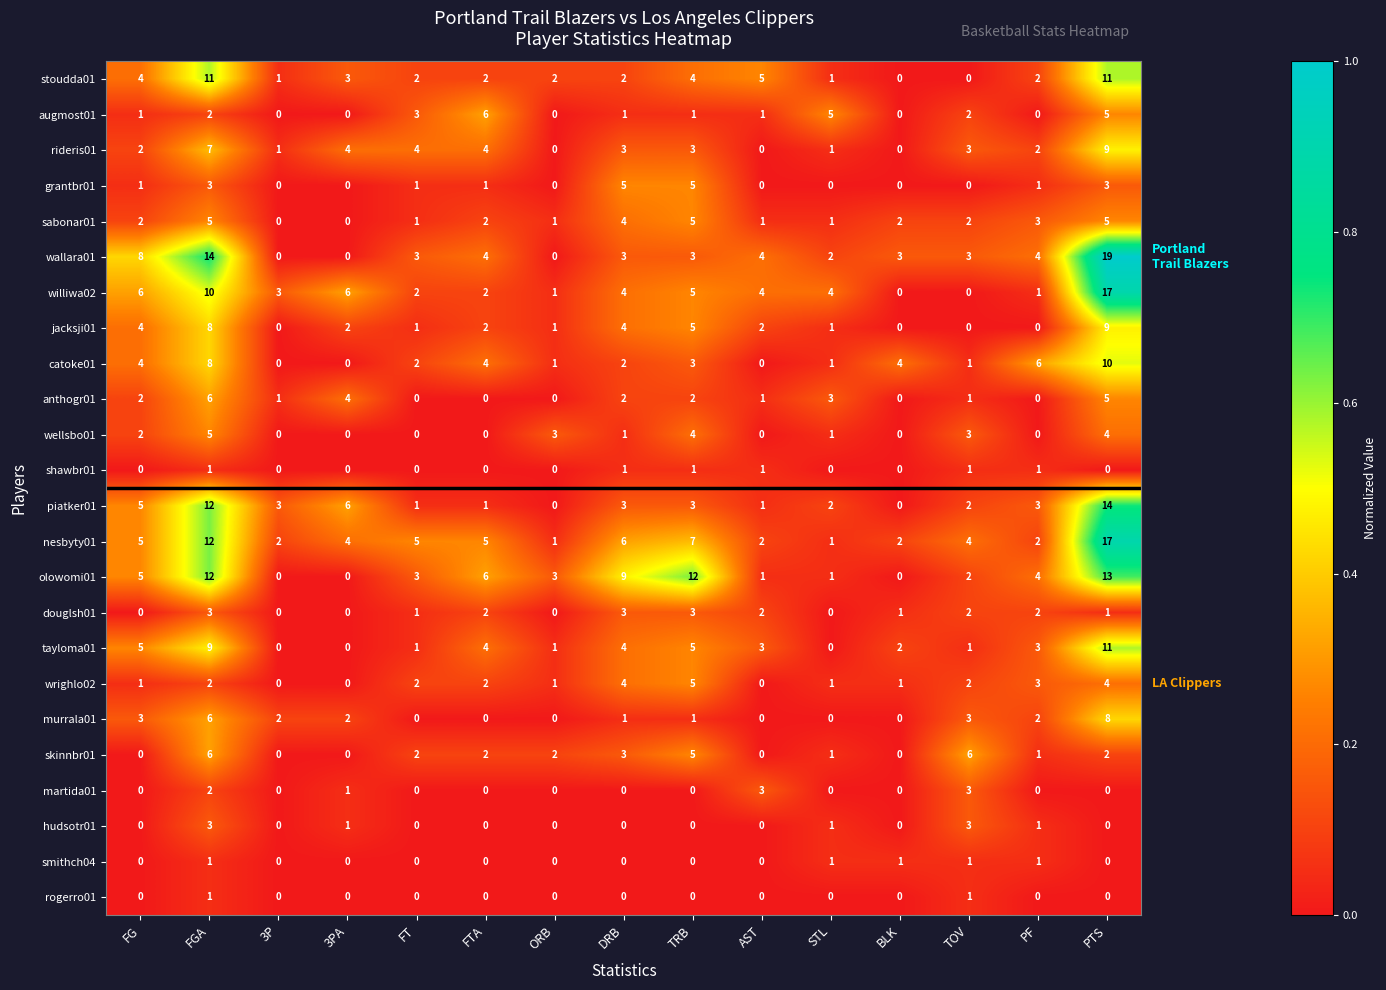

Which label corresponds to the largest value in the chart?

PTS